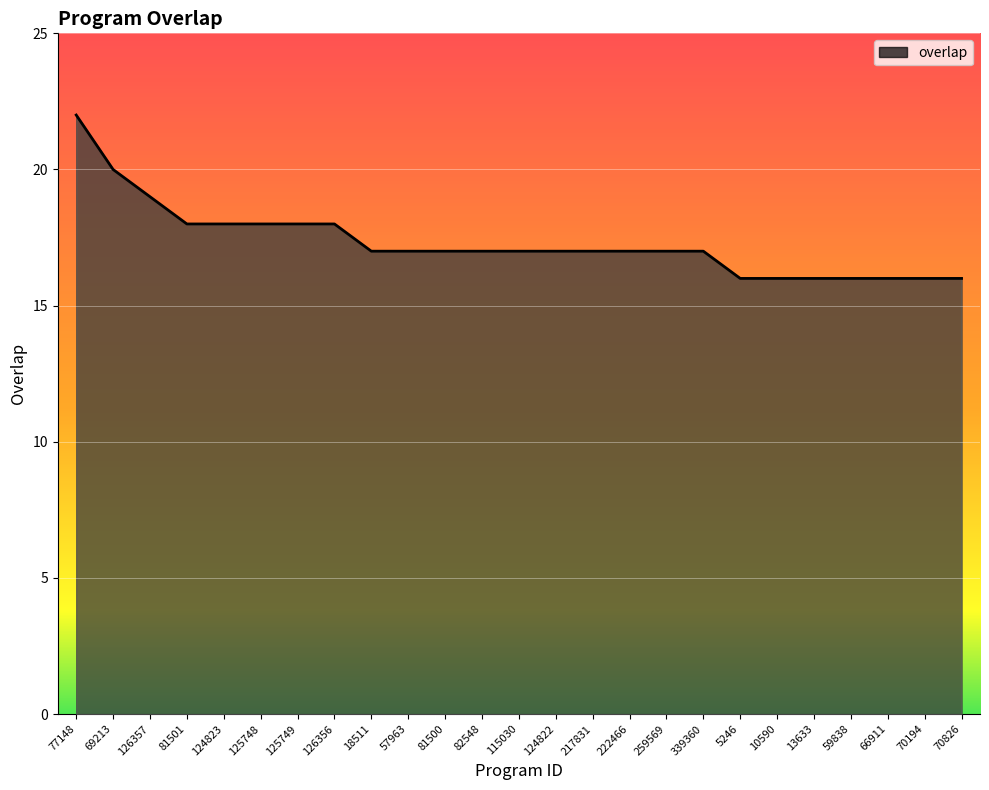

What position from the left is 70826?

25